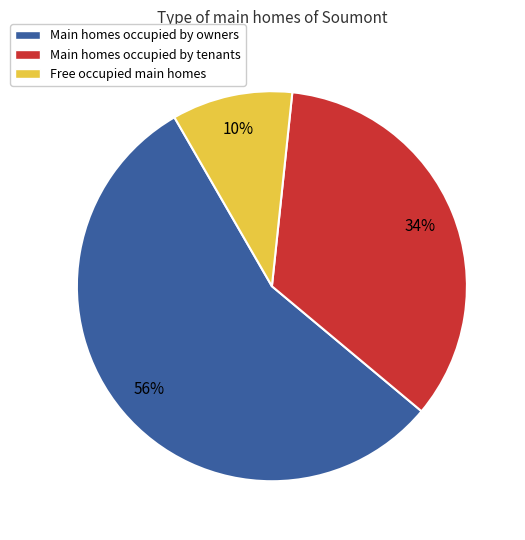

To the nearest percent, what is the average slice percentage?

33%